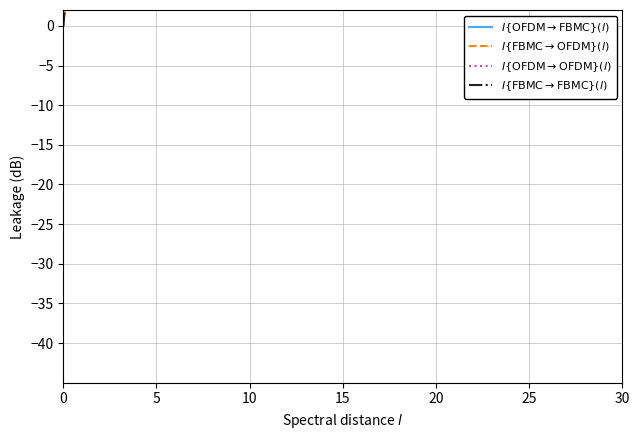

Which has a higher value, 15 or 0?

15